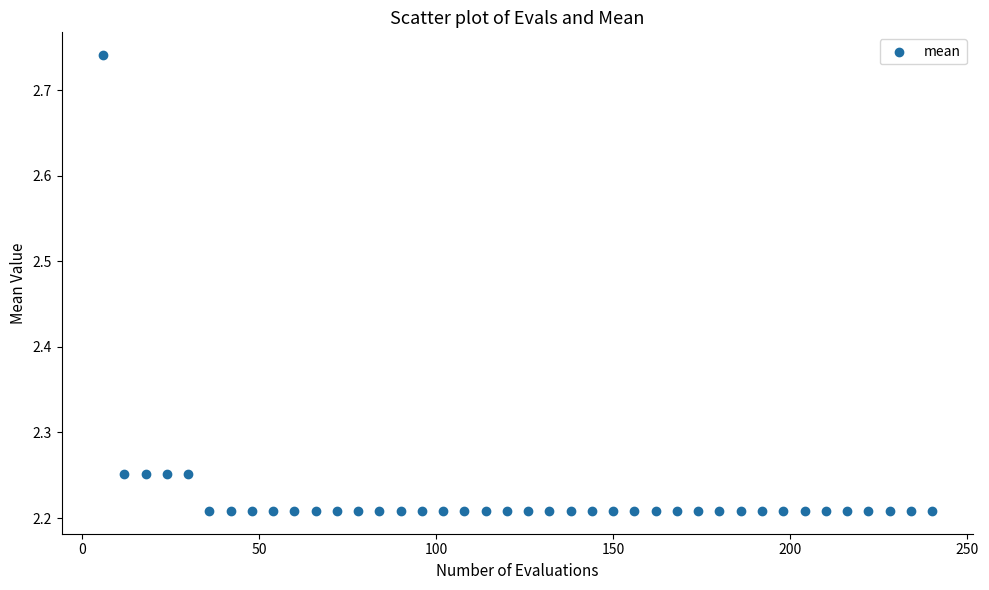

What is the range of X values (max minus min)?

234.0